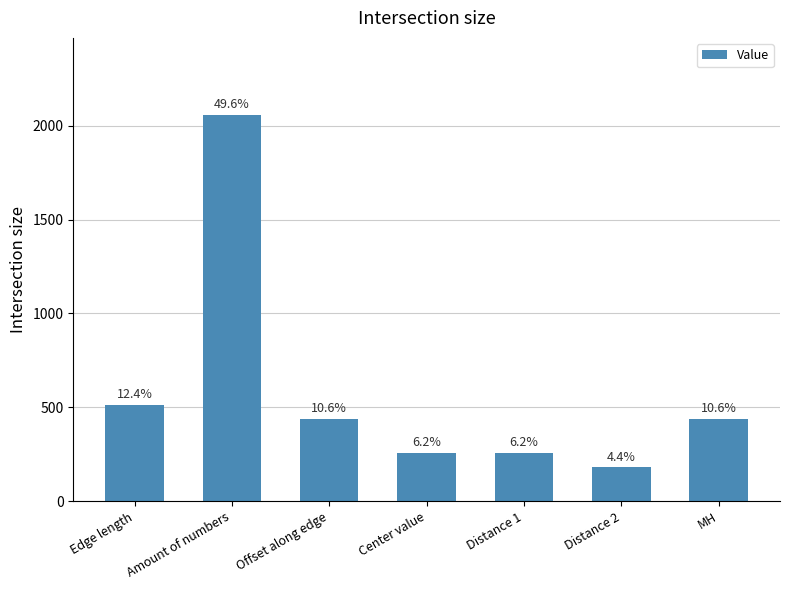

Are the bars horizontal?

No